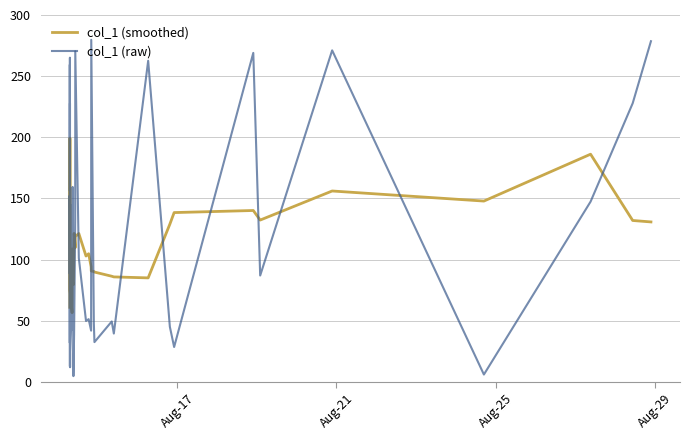

Which series has the largest range (max minus min)?

col_1 (raw)